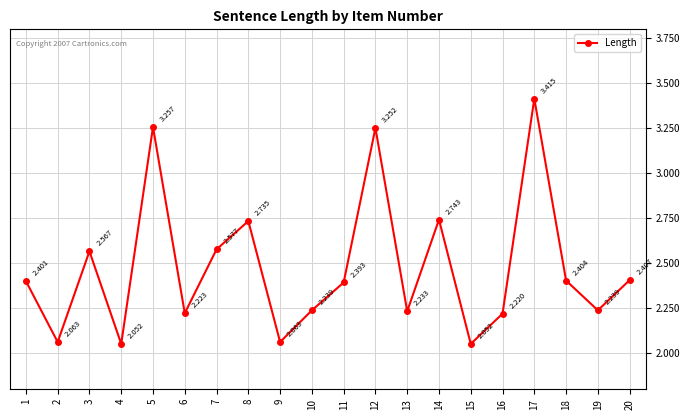

What is the average value?

2.5